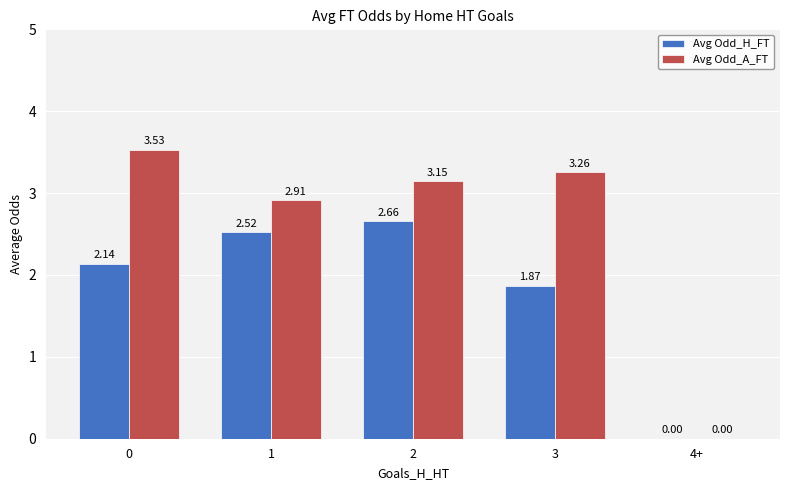

Is the value of Avg Odd_A_FT at 3 greater than the value of Avg Odd_H_FT at 1?

Yes